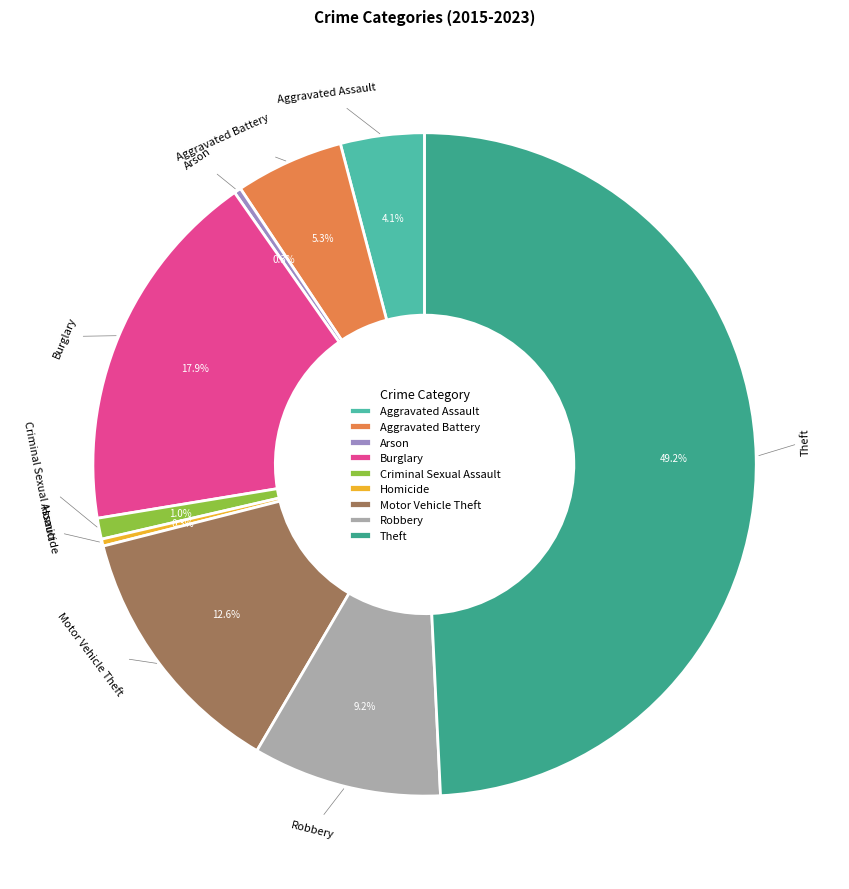

Which category has the biggest portion of the pie?

Theft